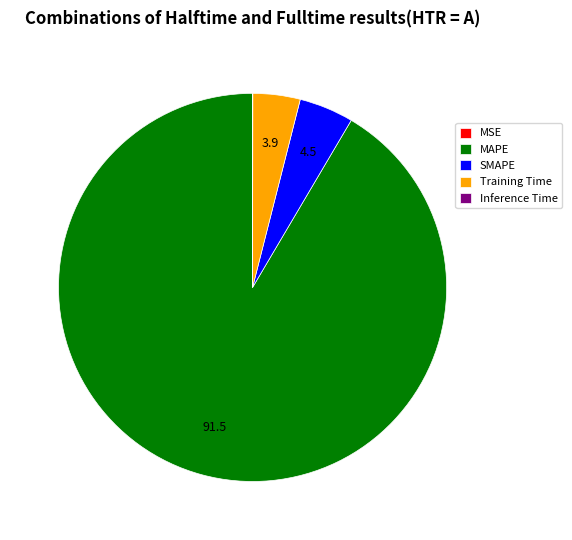

Which has a higher value, SMAPE or MAPE?

MAPE